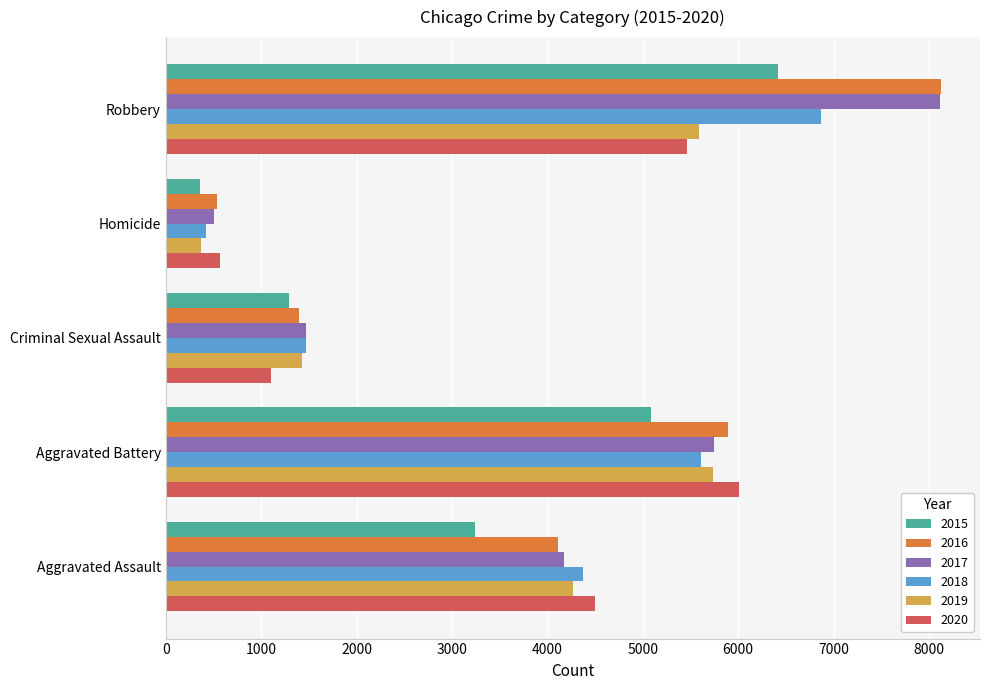

The 2016 series shows 1397 at Criminal Sexual Assault. True or false?

True